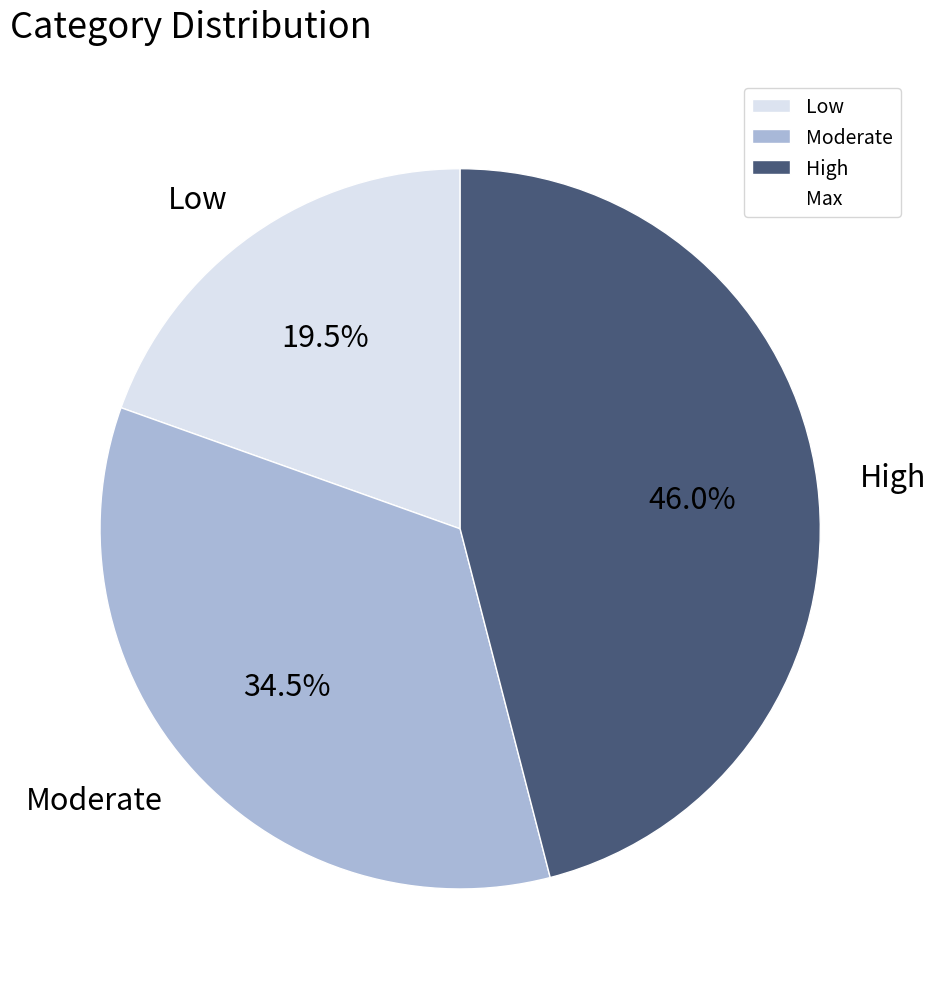

What is the largest slice in the pie chart?

High